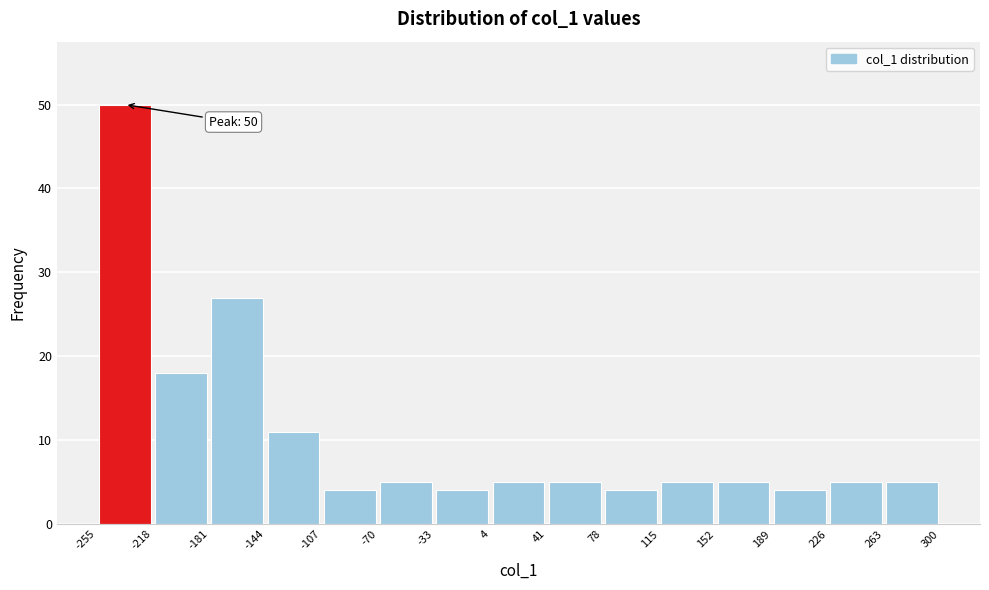

Over which range of the x-axis is the bar tallest?

-255 to -218